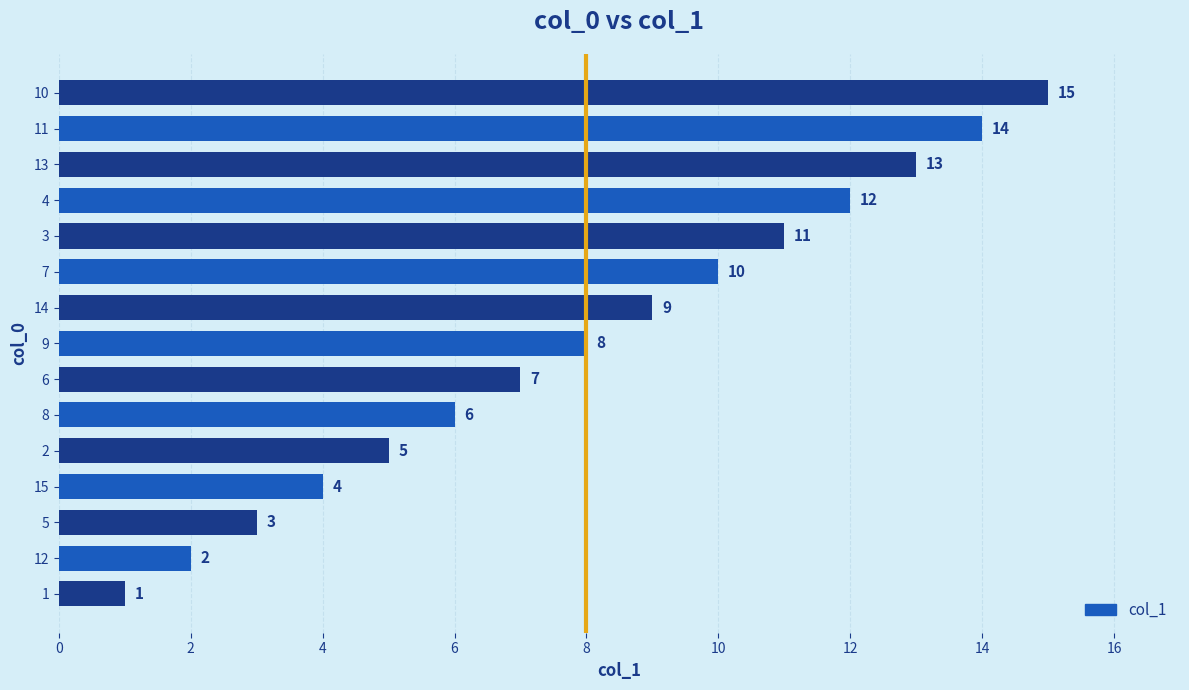

List the labels in order of value, smallest first.

1, 12, 5, 15, 2, 8, 6, 9, 14, 7, 3, 4, 13, 11, 10